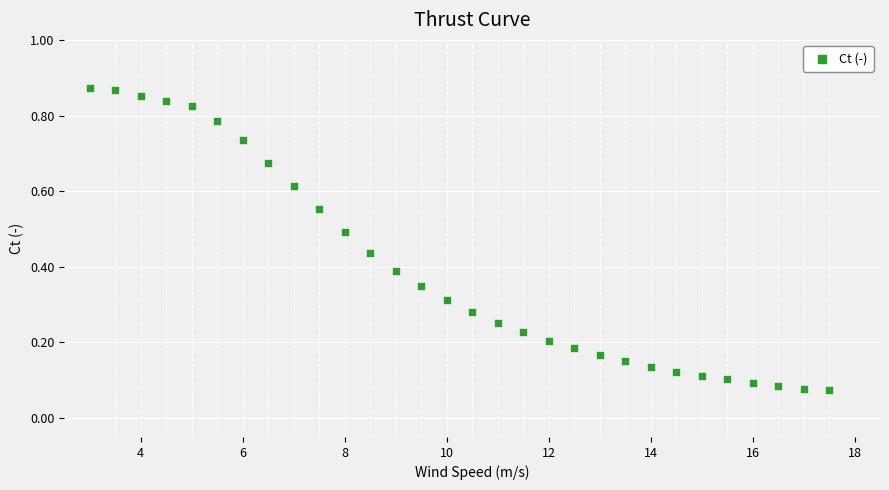

What is the range of X values (max minus min)?

14.5